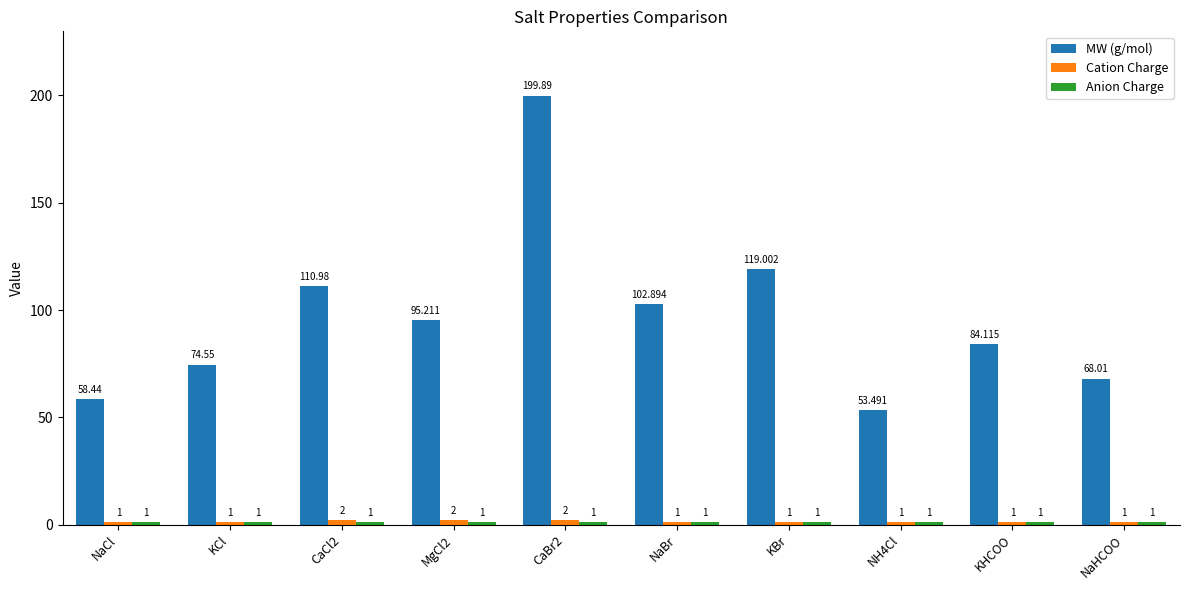

Where is MW (g/mol) nearest to the value 126?

KBr